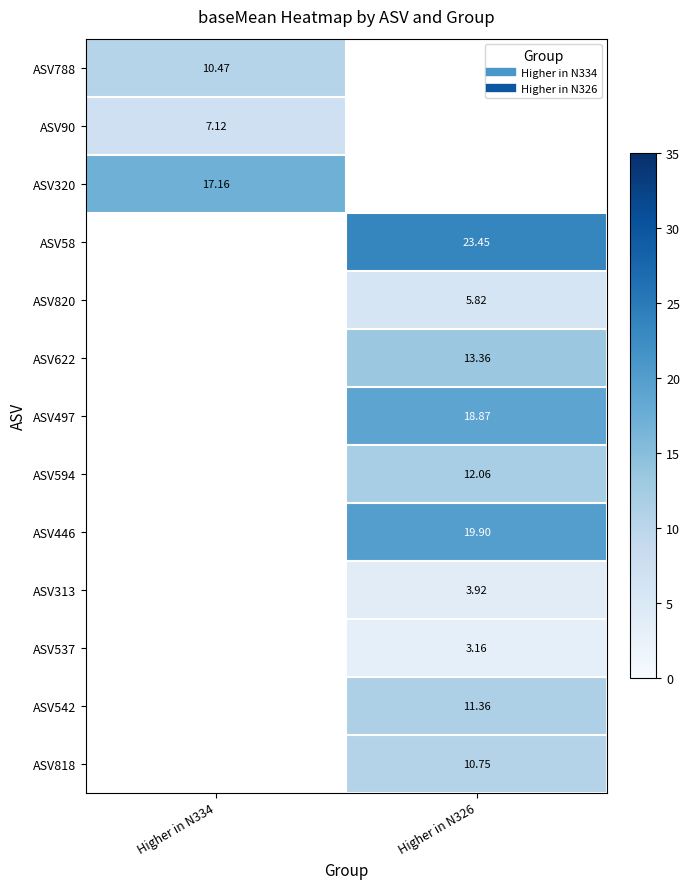

Is it true that ASV58 equals 15.0 at Higher in N326?

False